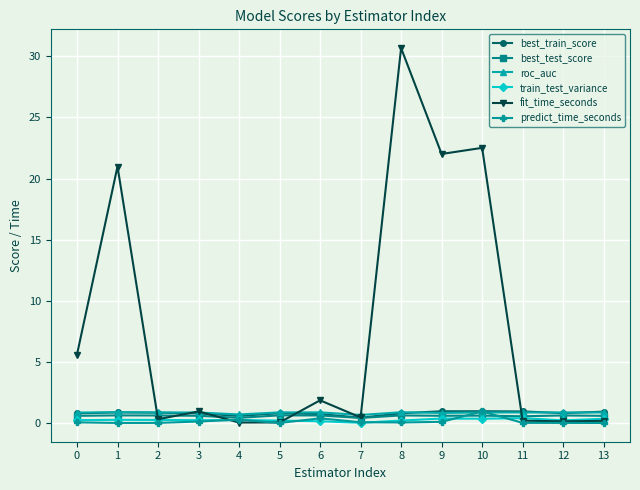

Is the value of best_train_score at 1 greater than the value of best_test_score at 7?

Yes